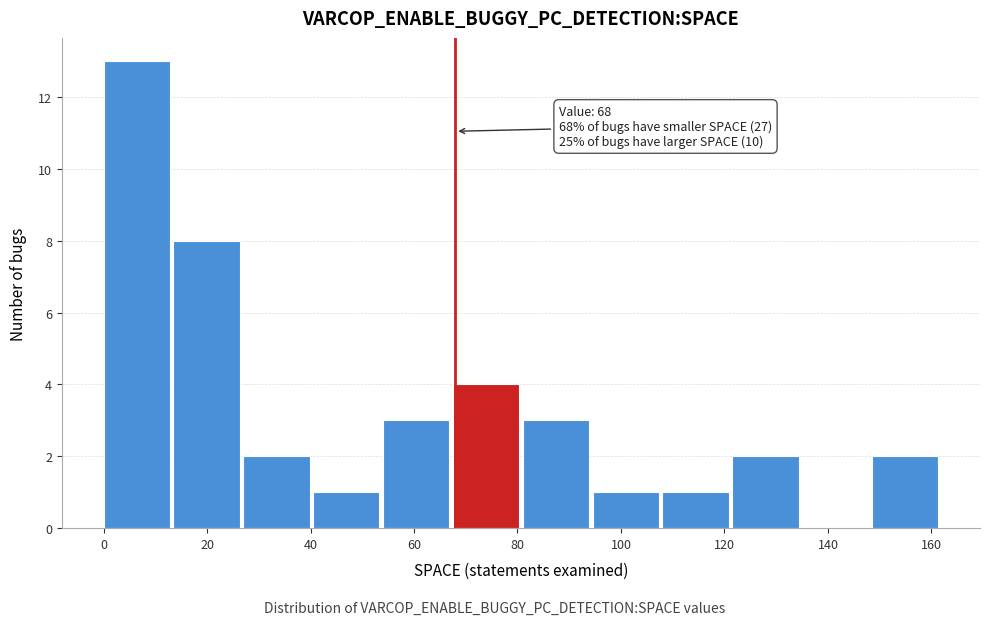

Which range on the x-axis has the tallest bar?

0.0 to 13.5